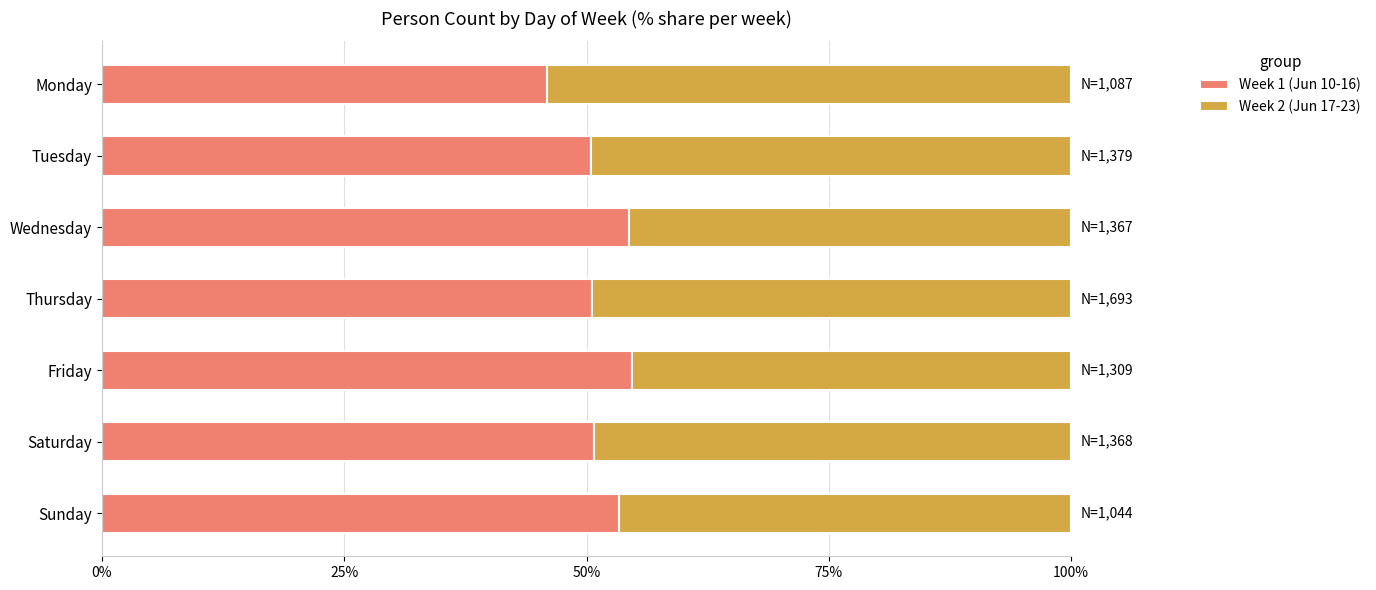

What is the average value of the Week 1 (Jun 10-16) series?

51.4